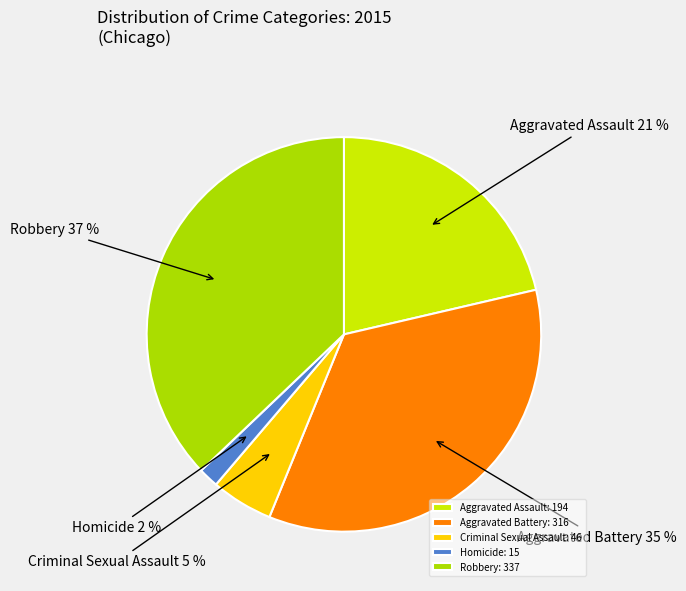

Do Robbery and Criminal Sexual Assault together represent more than half of the pie?

No